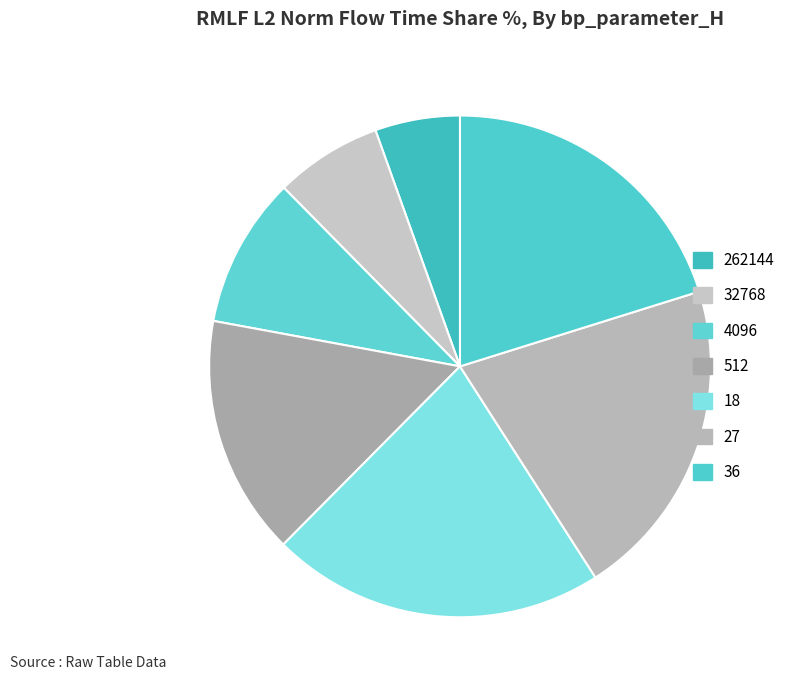

Count the number of slices in the pie.

7